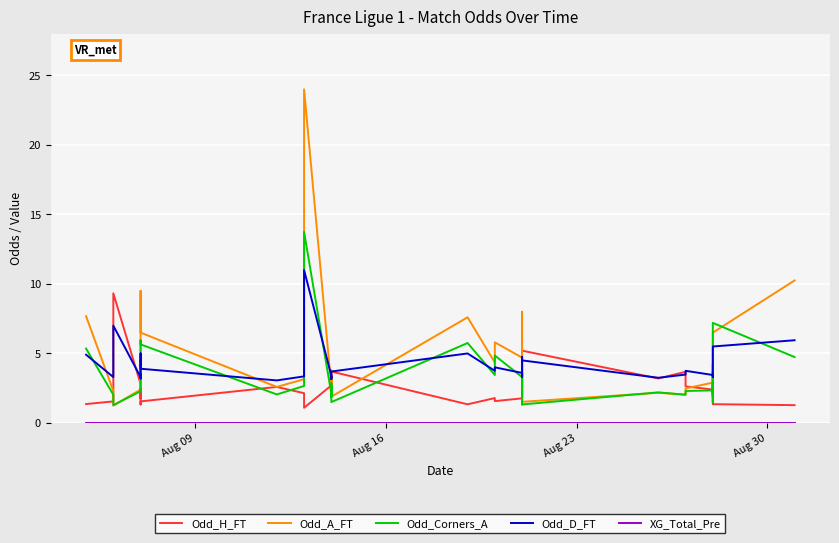

How many lines are shown in the chart?

5